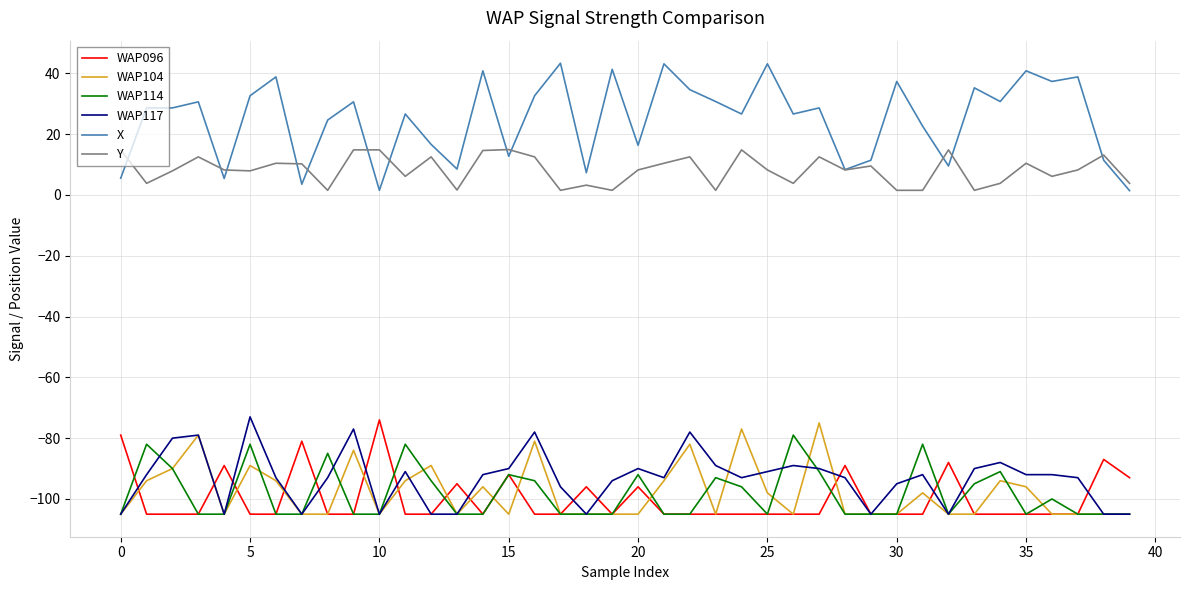

True or false: WAP096 and Y cross at least once.

False